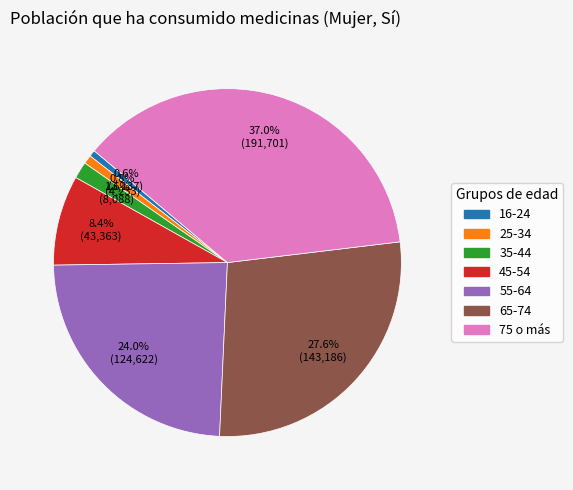

To the nearest percent, what is the difference between the largest and smallest slice percentages?

36%